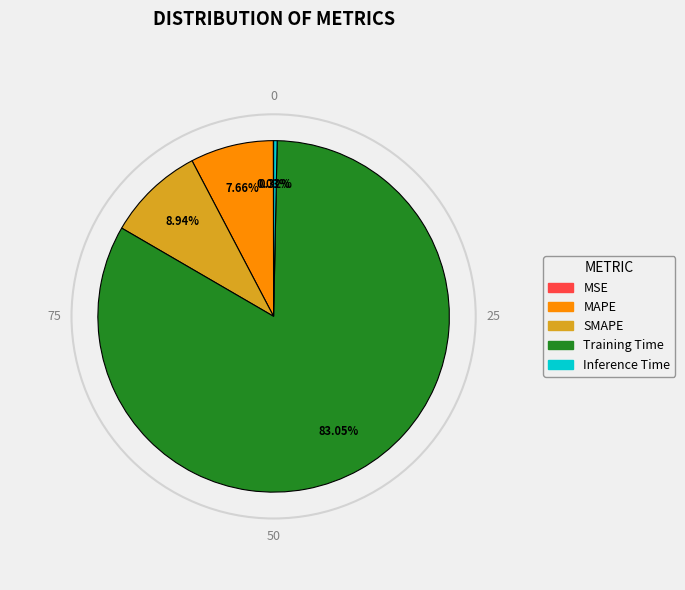

Does Training Time represent more than half of the total?

Yes